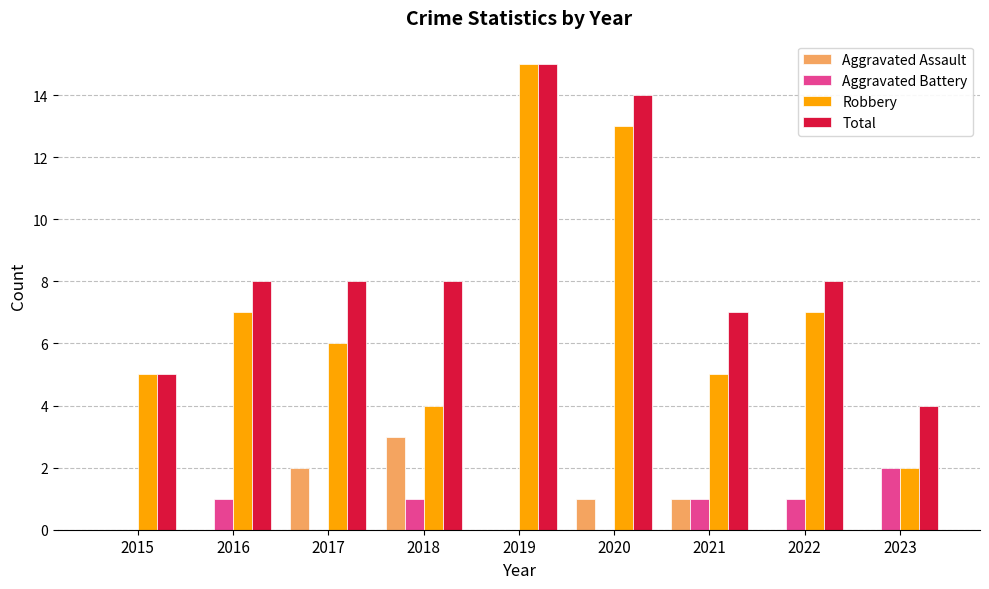

How many data points does each series have?

9